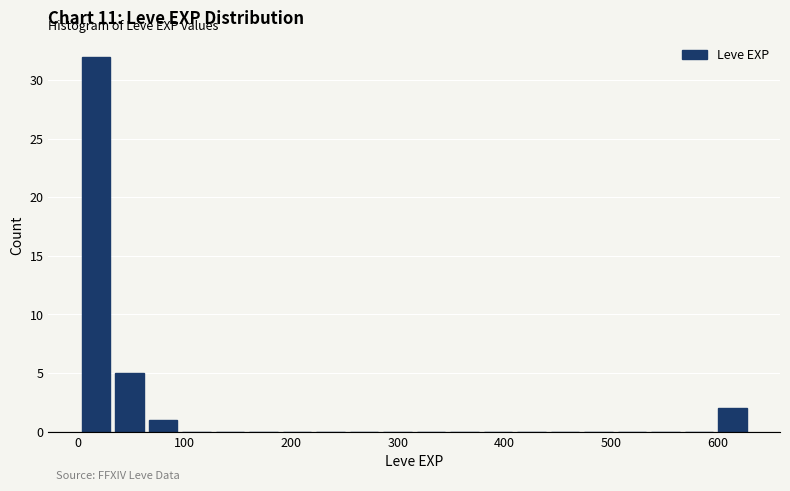

Read against the x-axis, roughly where is the centre of the tallest bar?

20